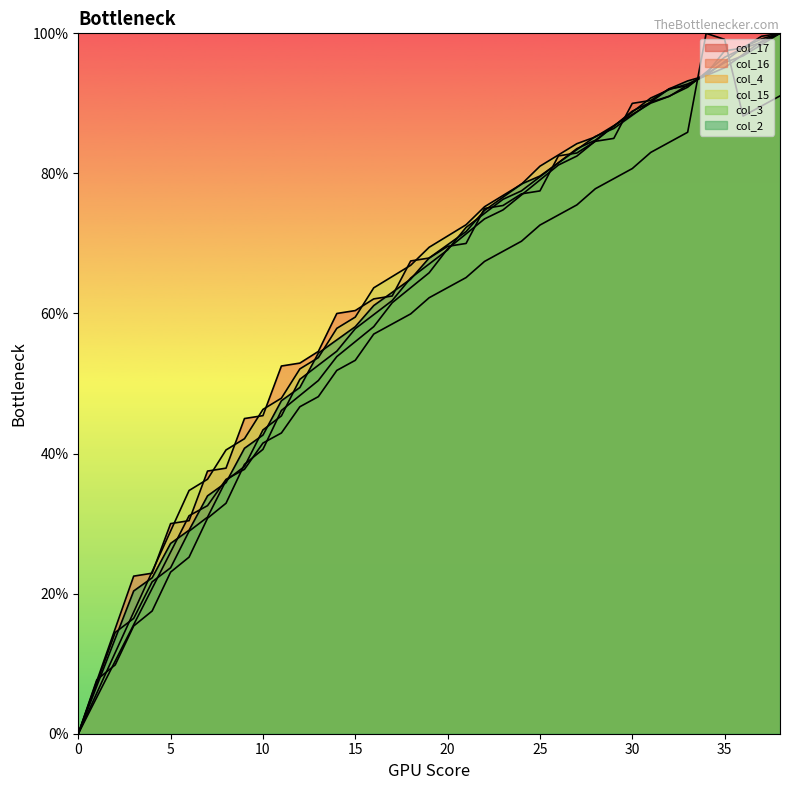

Between 5 and 7, which series saw the biggest shift?

col_4